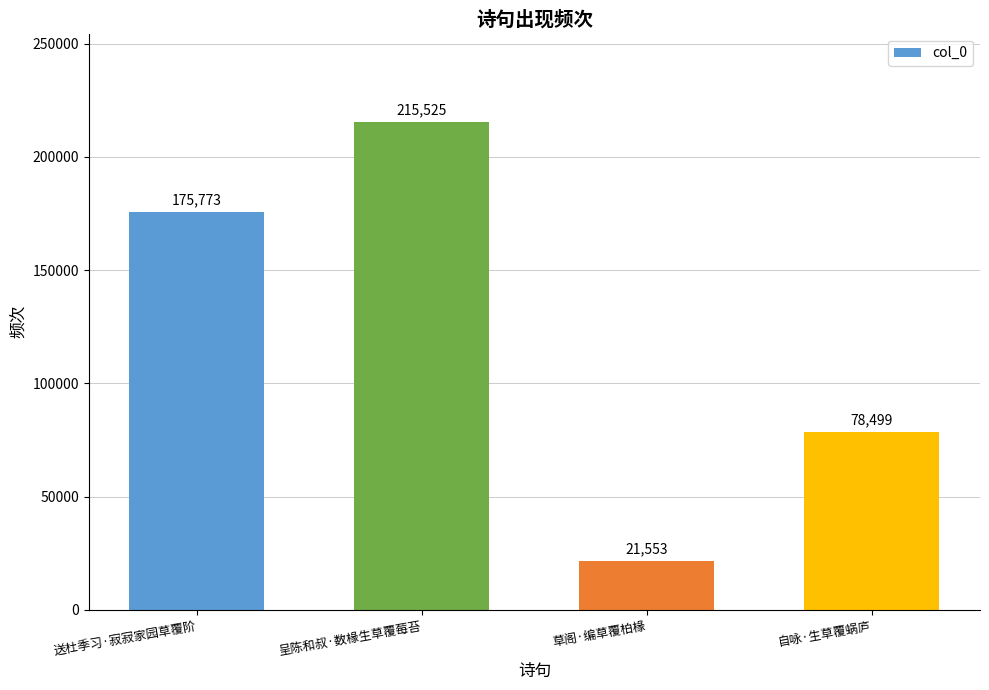

At which label is the value closest to 118539?

自咏·生草覆蜗庐